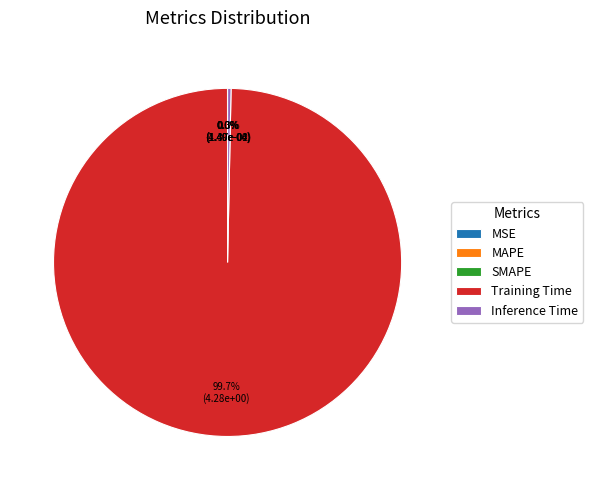

Which has a higher value, Training Time or Inference Time?

Training Time